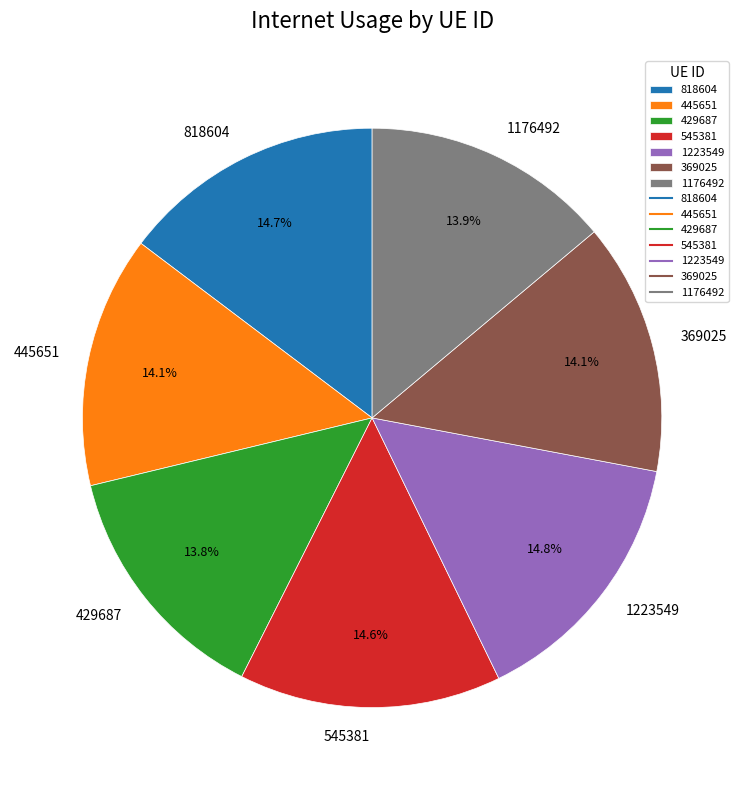

To the nearest percent, what is the average slice percentage?

14%